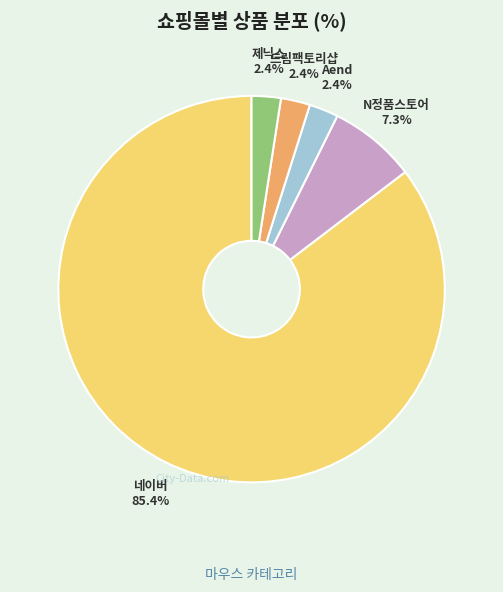

To the nearest percent, what percentage of the pie is 제닉스?

2%